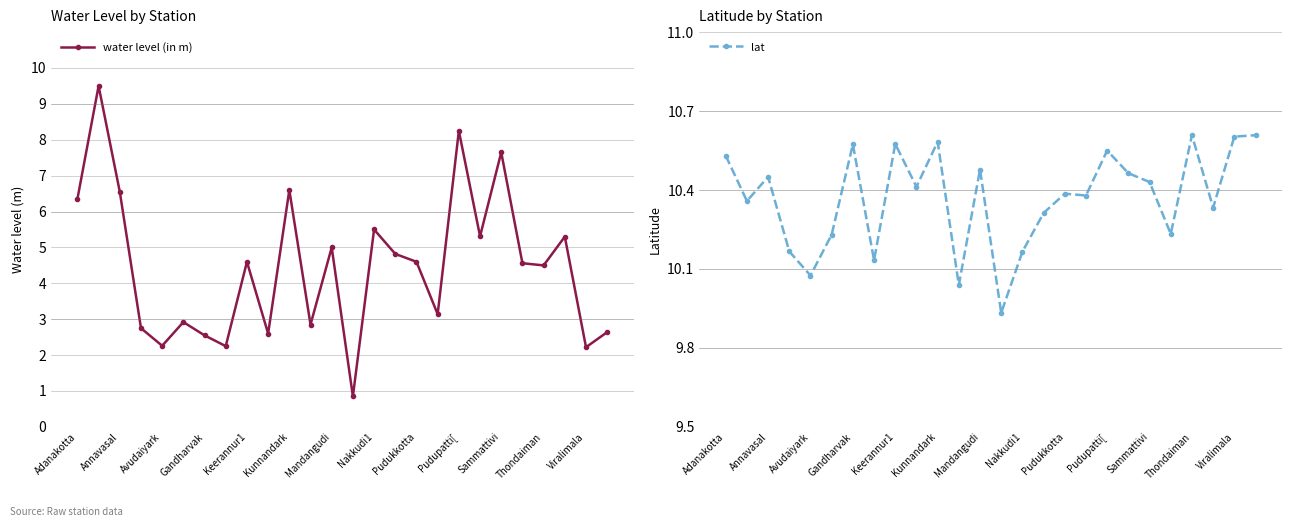

True or false: lat and water level (in m) intersect in this chart.

False